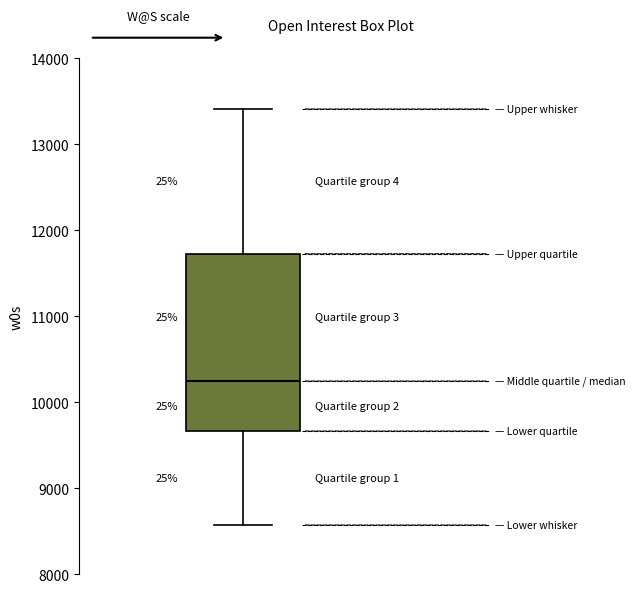

Transcribe this box plot: give where the median line is, the range the box spans, and where the two whiskers end, as read against the y-axis. The values are not printed on the chart, so give them approximately, as read against the axis.

median 10200, box 9700 to 11700, whiskers 8600 to 13400